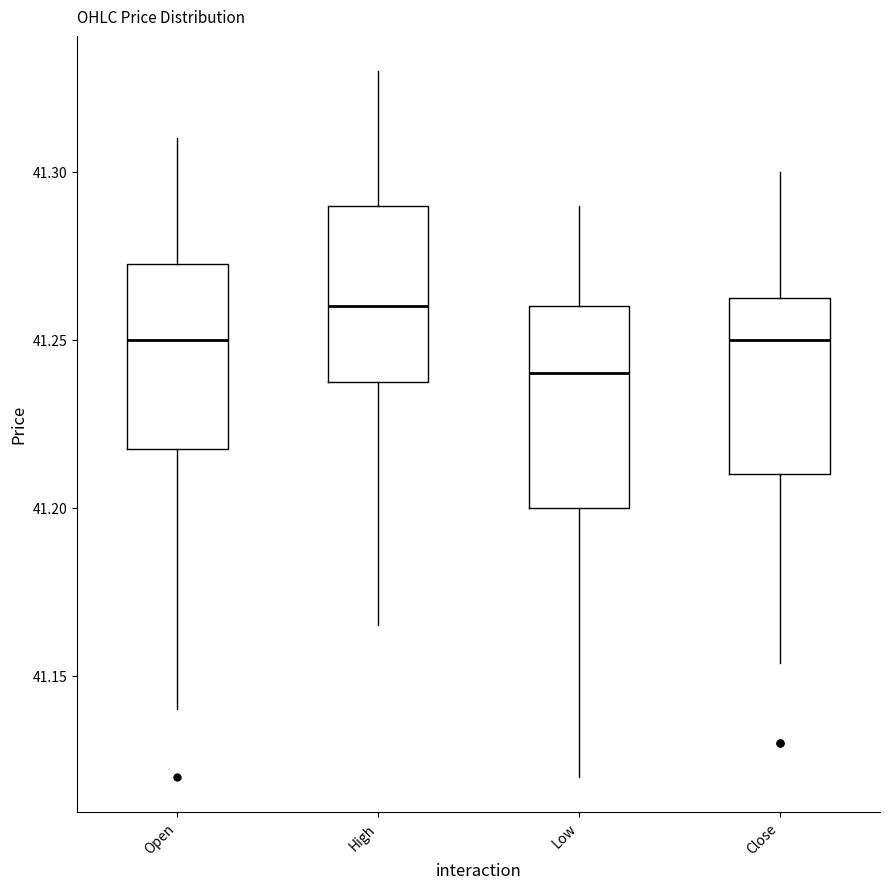

Which box's median line is the highest?

High